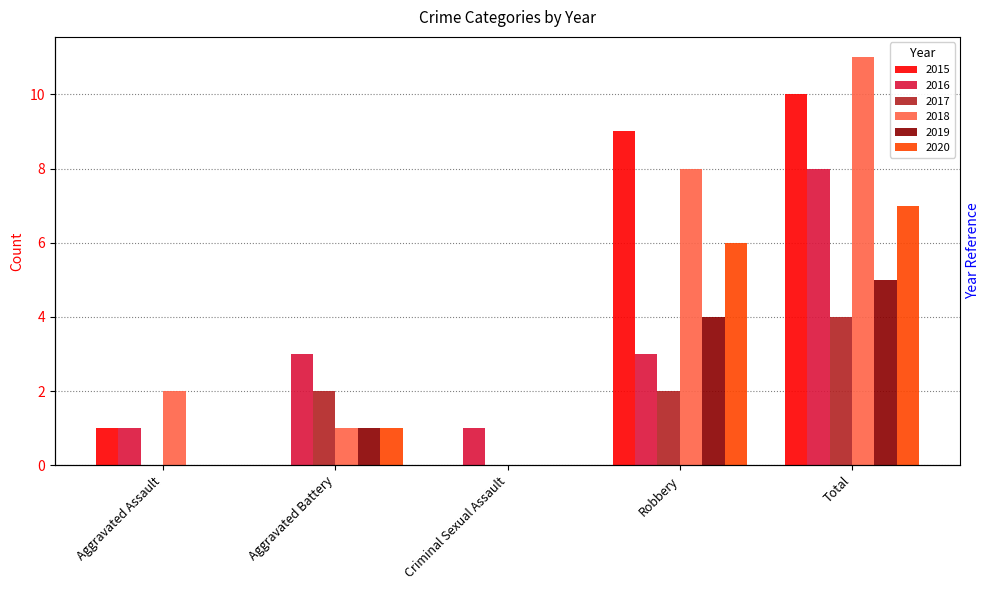

Which series has the largest range (max minus min)?

2018